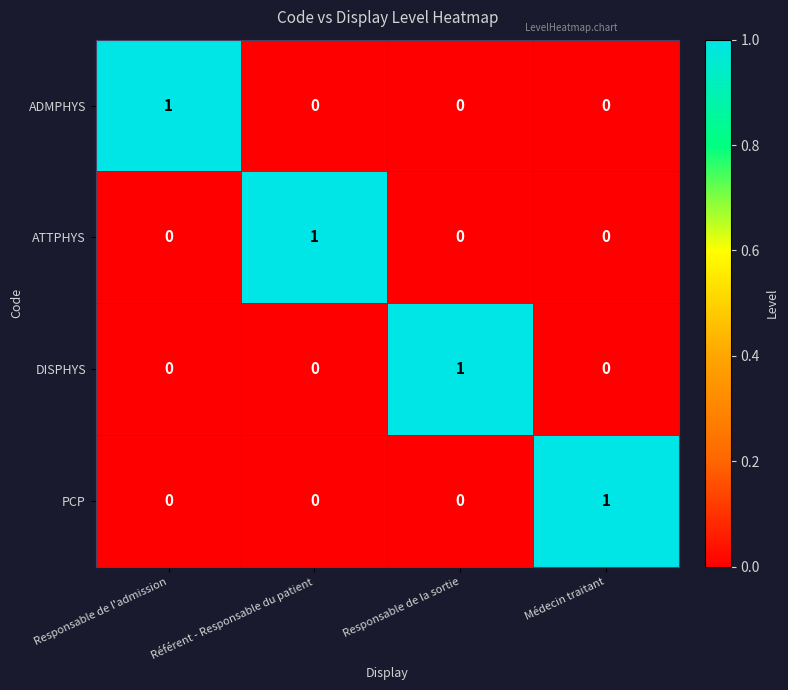

The value of PCP at Référent - Responsable du patient is 0. True or false?

True